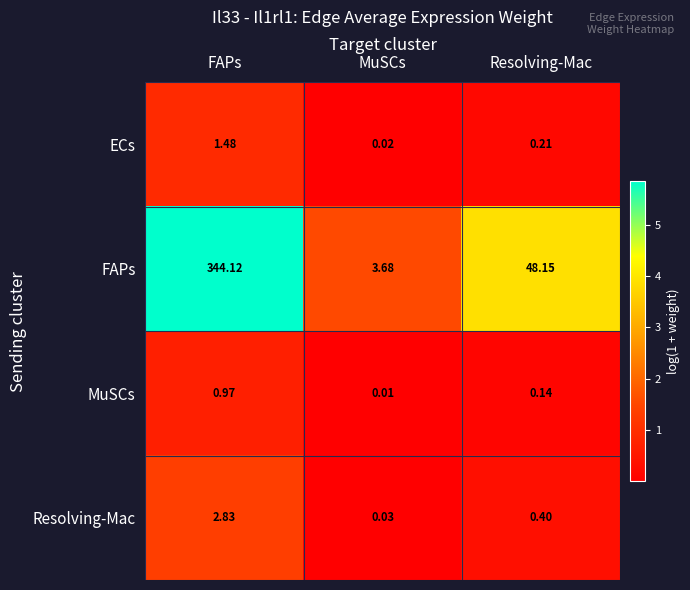

At which label does FAPs reach its minimum?

MuSCs